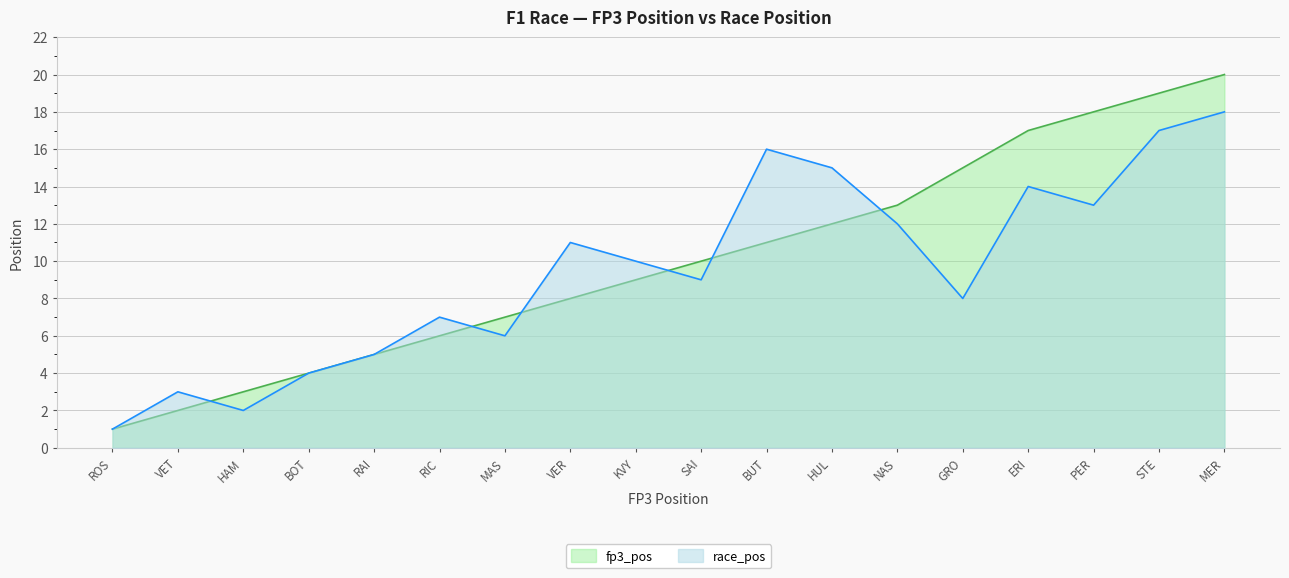

What are all the series names shown in the legend?

fp3_pos, race_pos